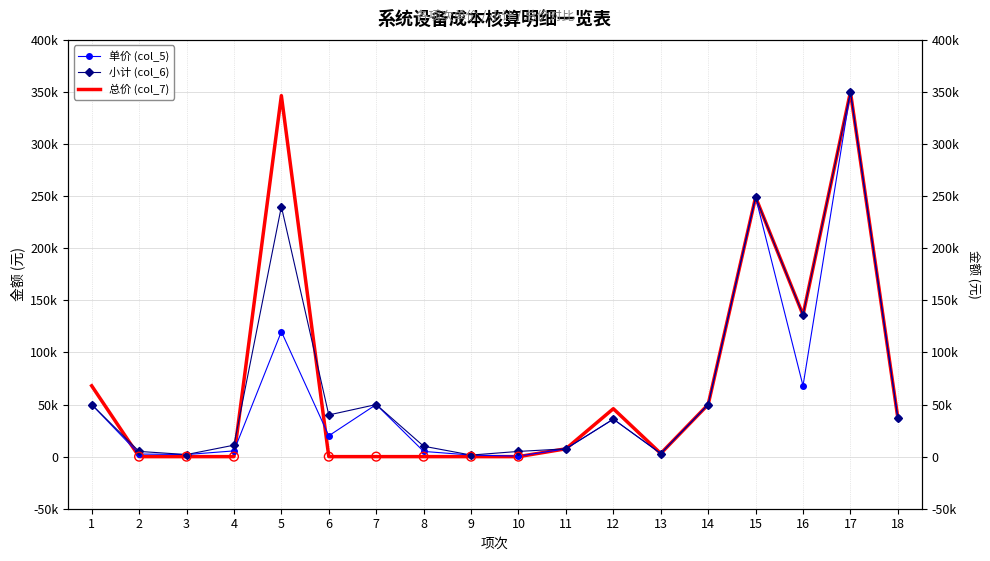

Which series contains the highest Y value?

单价 (col_5)